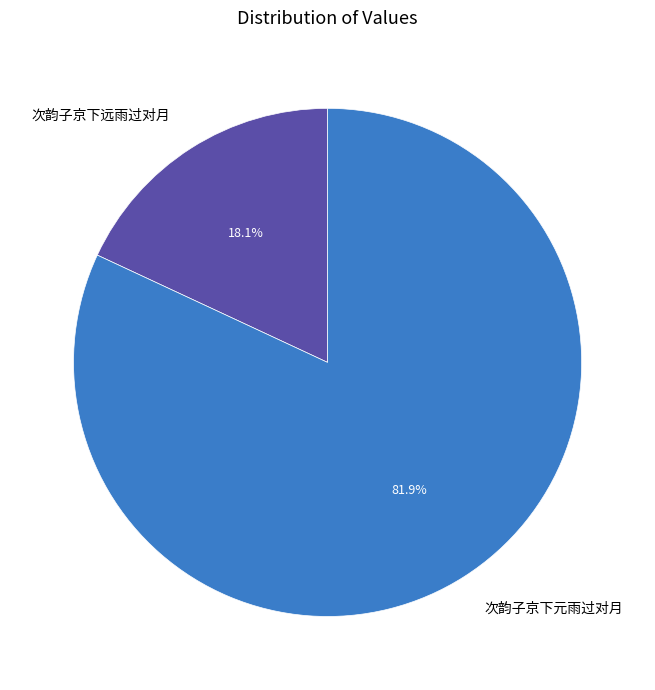

To the nearest percent, what portion does 次韵子京下元雨过对月 represent?

82%